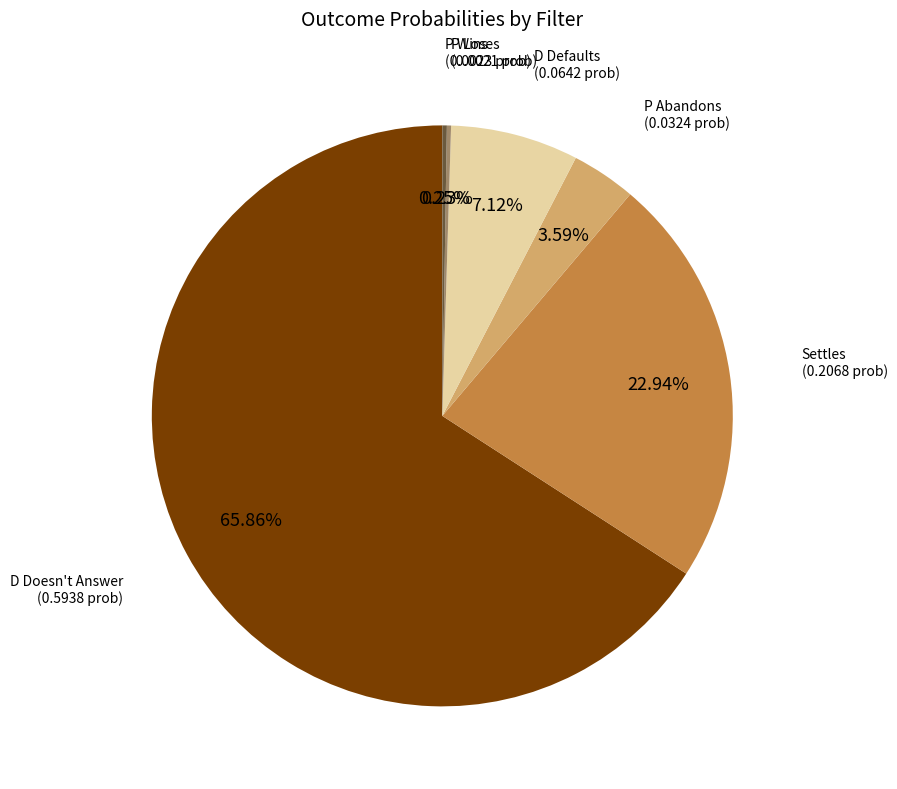

Is there any slice that represents more than half of the pie?

Yes